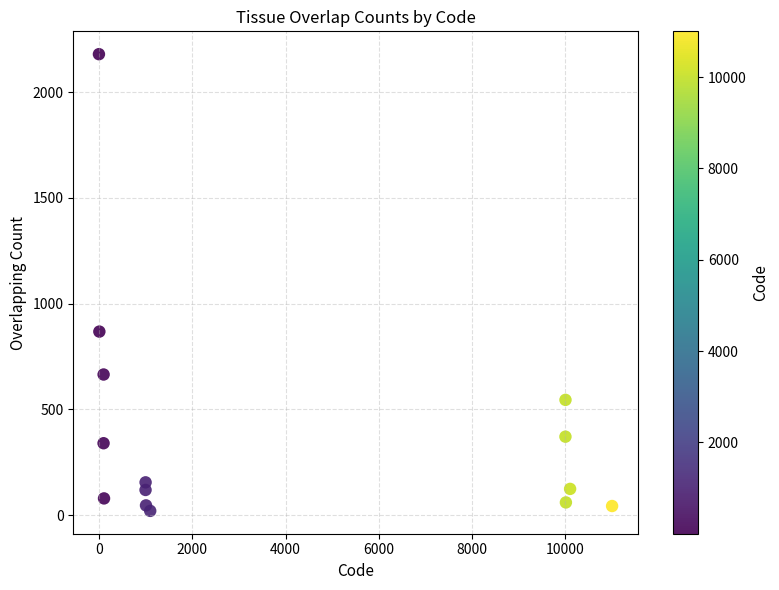

What is the range of Y values (max minus min)?

2160